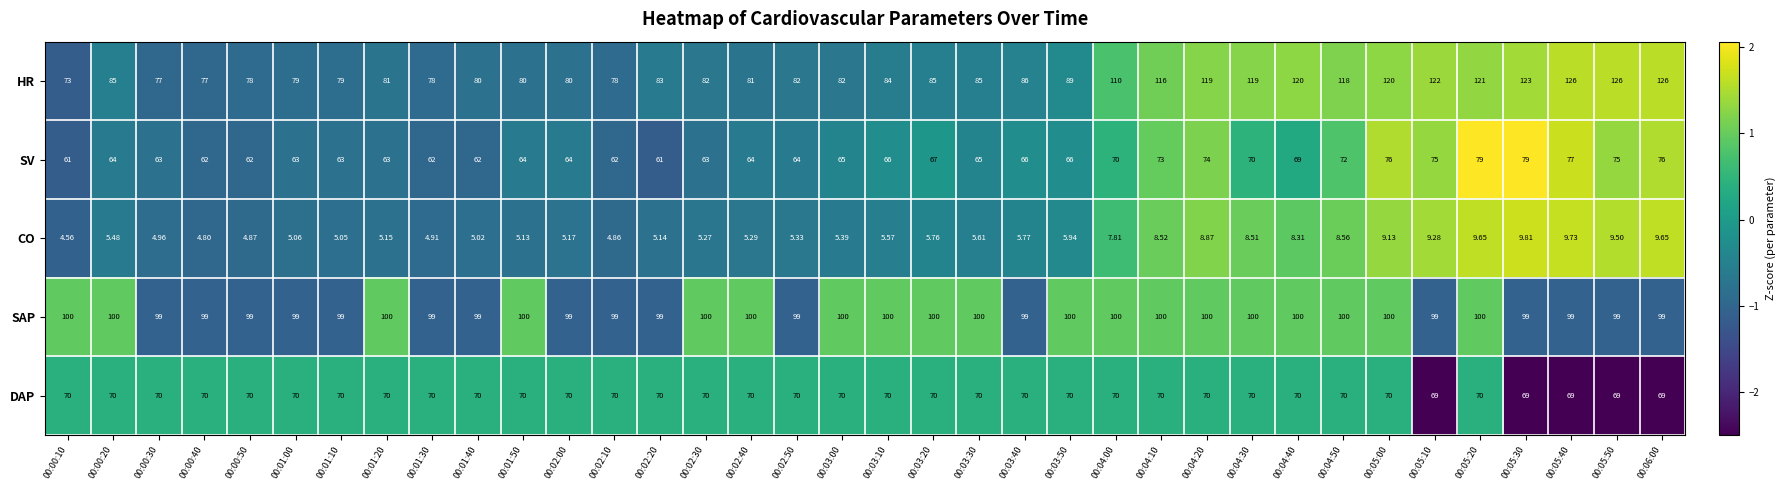

Between 00:00:30 and 00:02:30, which series saw the biggest shift?

HR